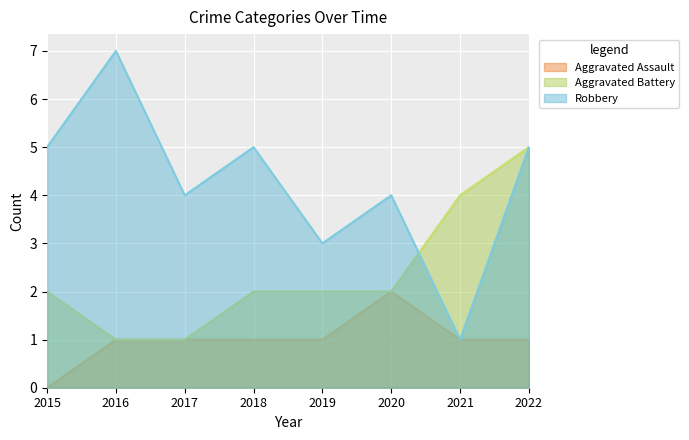

Reading left to right, extract all data points from this chart.

Aggravated Assault: 0	1	1	1	1	2	1	1
Aggravated Battery: 2	1	1	2	2	2	4	5
Robbery: 5	7	4	5	3	4	1	5